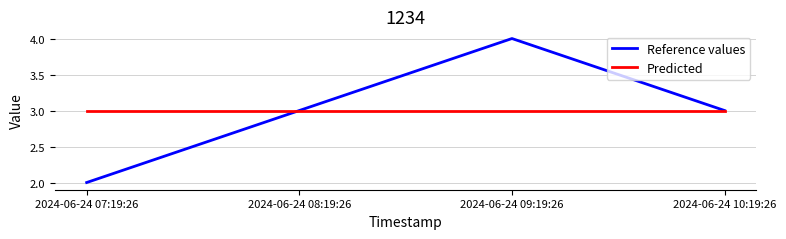

What is the minimum value shown in the chart?

2